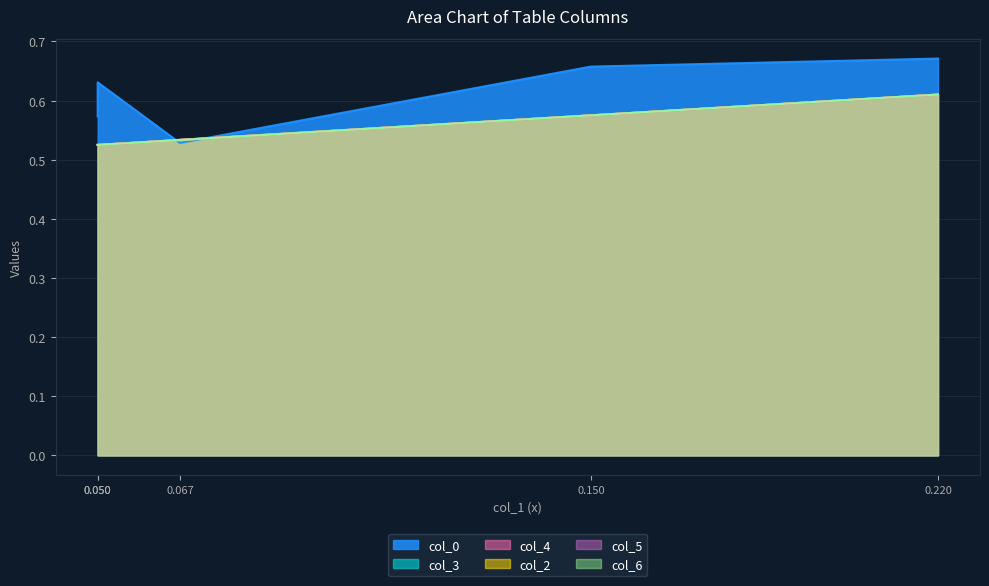

Reading left to right, extract all data points from this chart.

col_0: 0.050=0.6	0.050=0.6	0.067=0.5	0.150=0.7	0.220=0.7
col_3: 0.050=0.5	0.050=0.5	0.067=0.5	0.150=0.6	0.220=0.6
col_4: 0.050=0.5	0.050=0.5	0.067=0.5	0.150=0.6	0.220=0.6
col_2: 0.050=0.5	0.050=0.5	0.067=0.5	0.150=0.6	0.220=0.6
col_5: 0.050=0.5	0.050=0.5	0.067=0.5	0.150=0.6	0.220=0.6
col_6: 0.050=0.5	0.050=0.5	0.067=0.5	0.150=0.6	0.220=0.6